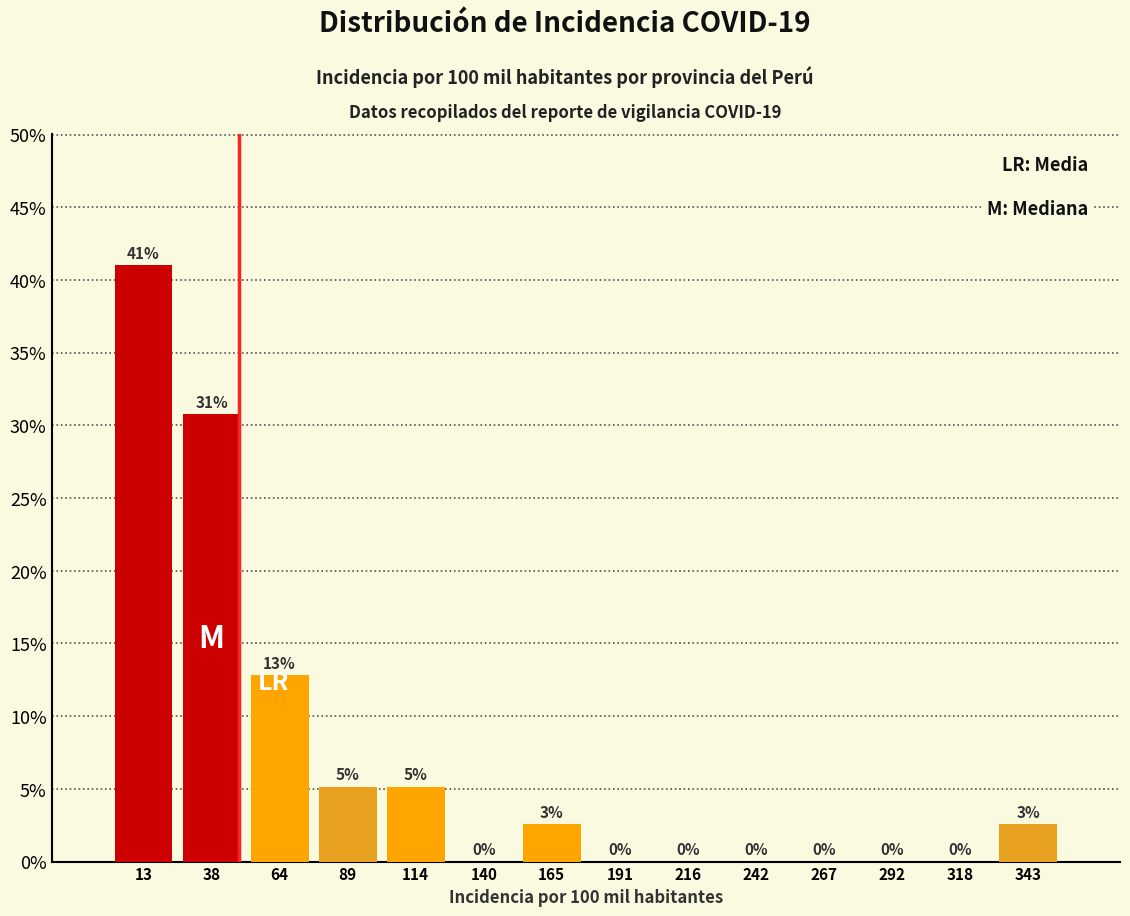

Over which range of the x-axis is the bar tallest?

0 to 25